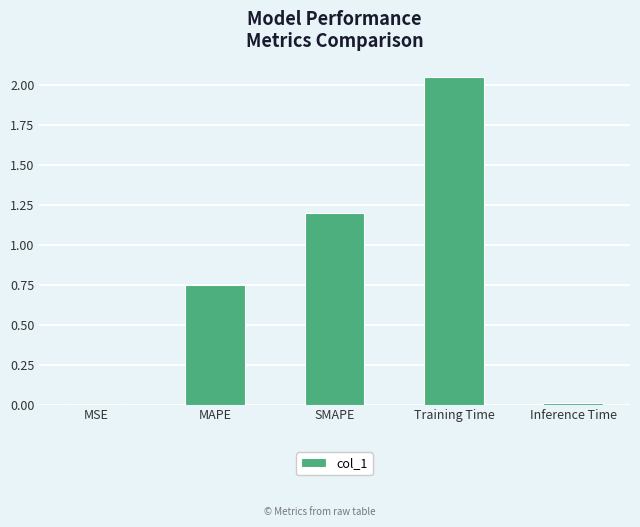

What is the sum of the values at Training Time and SMAPE?

3.2